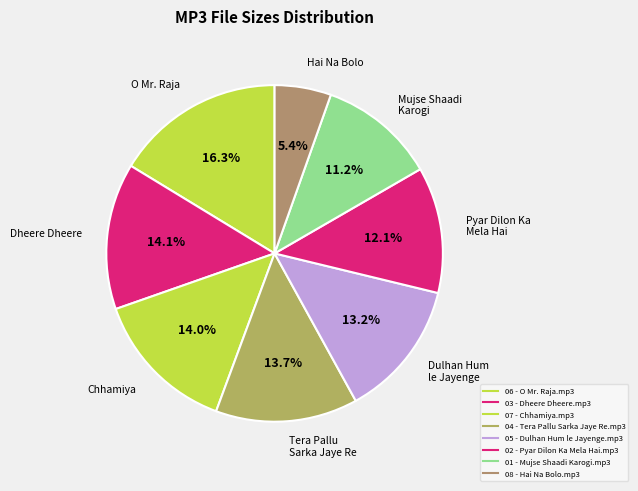

Count the number of slices in the pie.

8